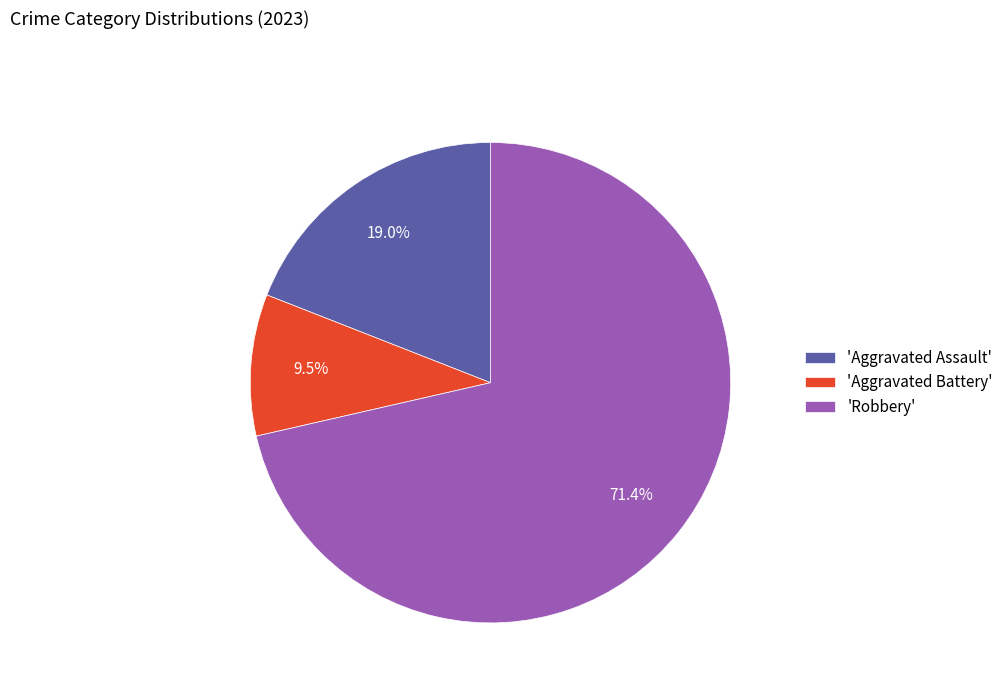

What is the ratio of the value at 'Aggravated Assault' to the value at 'Robbery'?

0.3